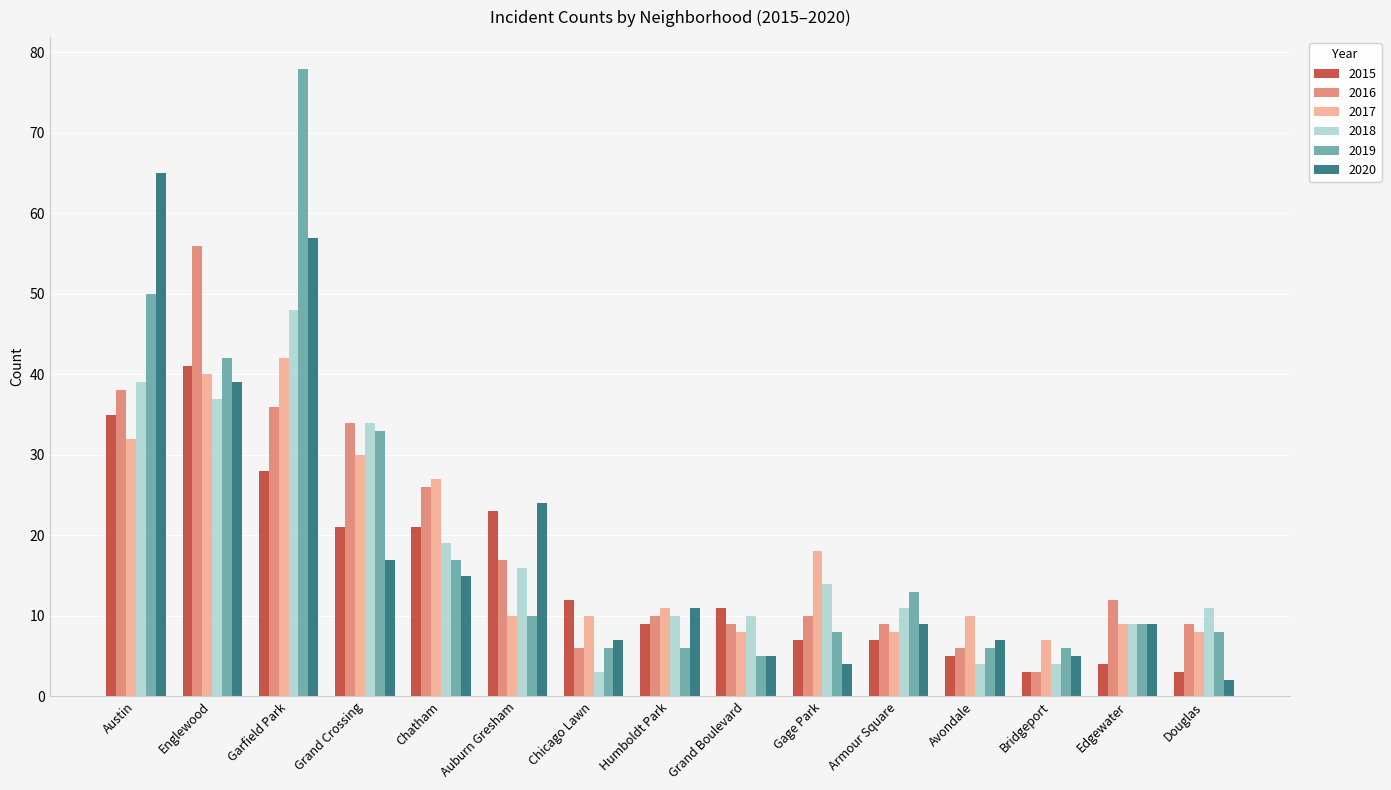

What is the maximum value shown in the chart?

78